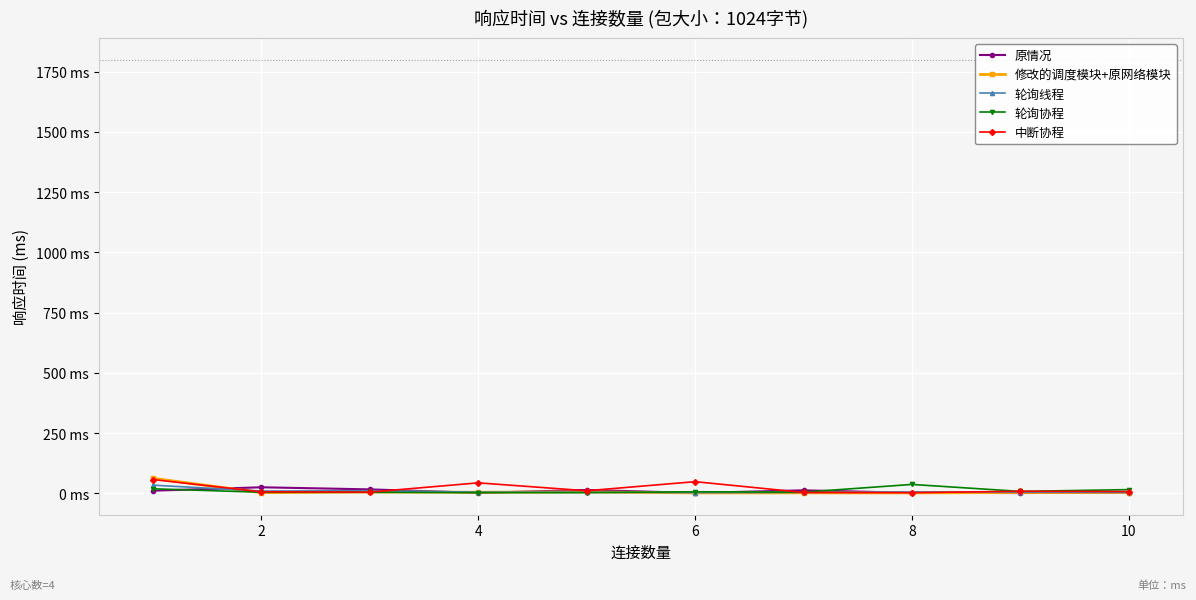

At which label is 中断协程 closest to 29?

4